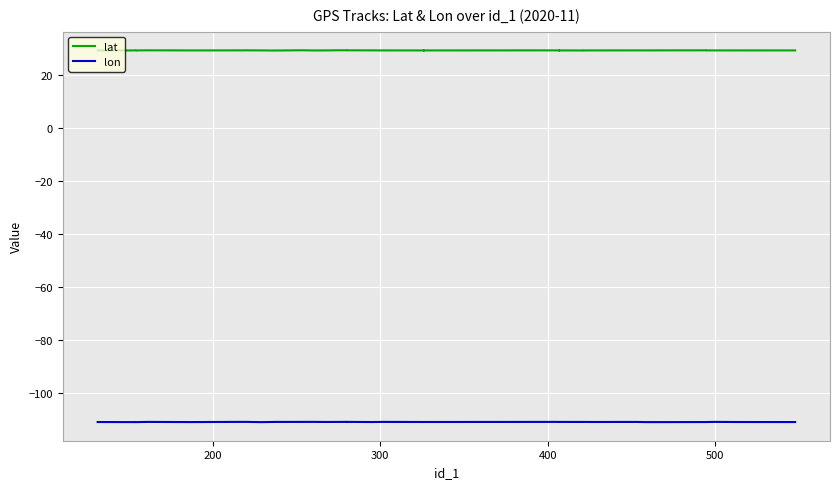

True or false: lat and lon intersect in this chart.

False